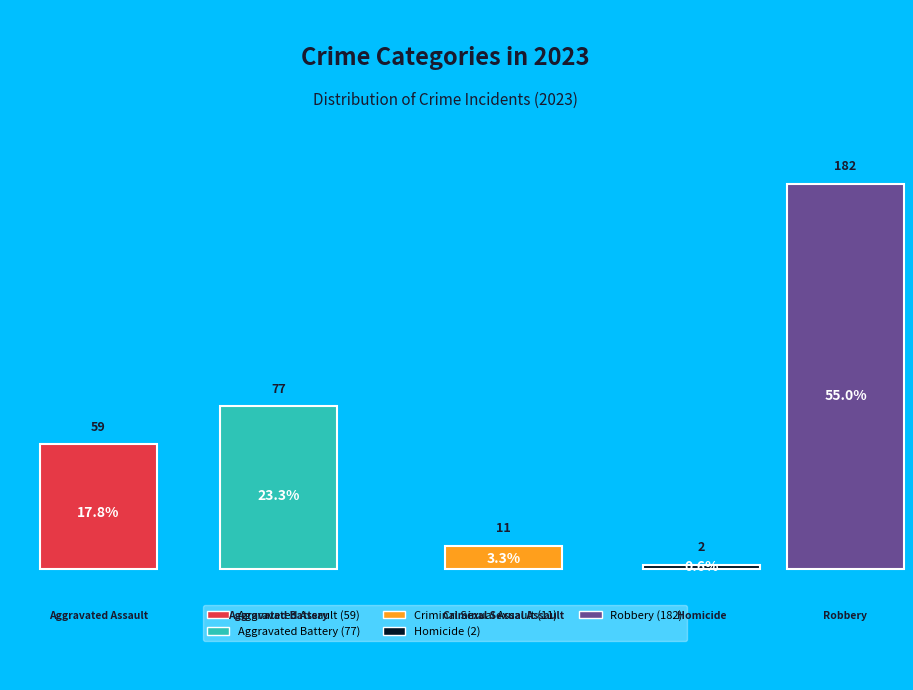

What is the largest slice in the pie chart?

Robbery